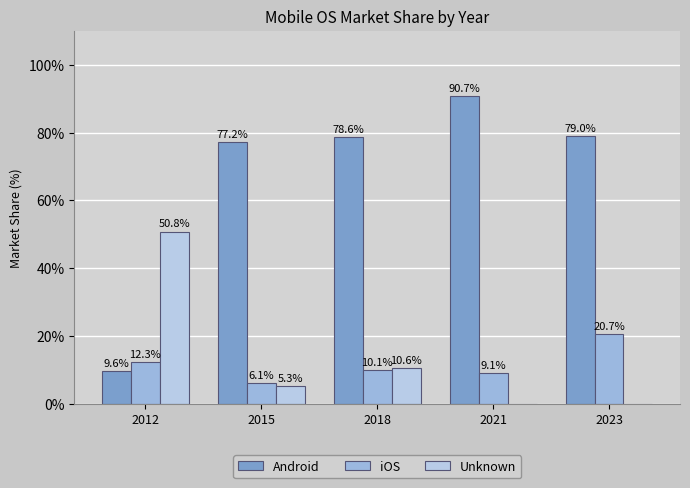

What is the sum of the Android values at 2012 and 2021?

100.3